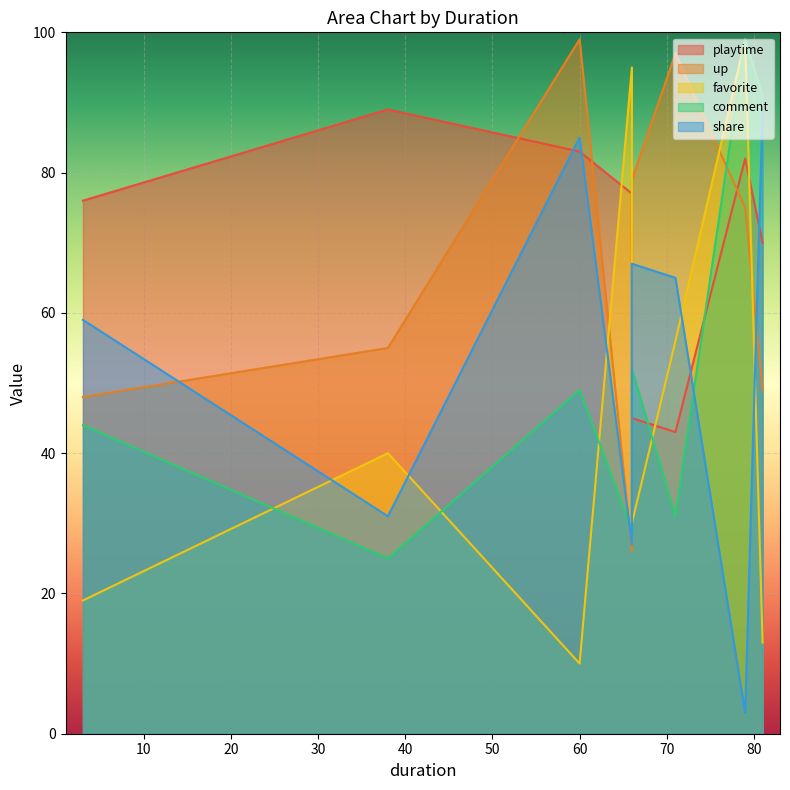

How many data points does each series have?

8